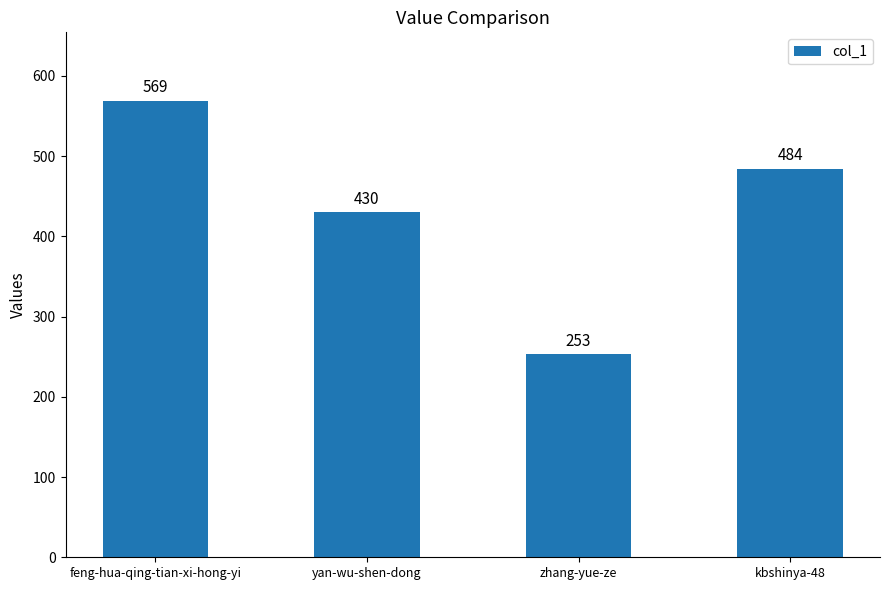

List the labels in order of value, smallest first.

zhang-yue-ze, yan-wu-shen-dong, kbshinya-48, feng-hua-qing-tian-xi-hong-yi